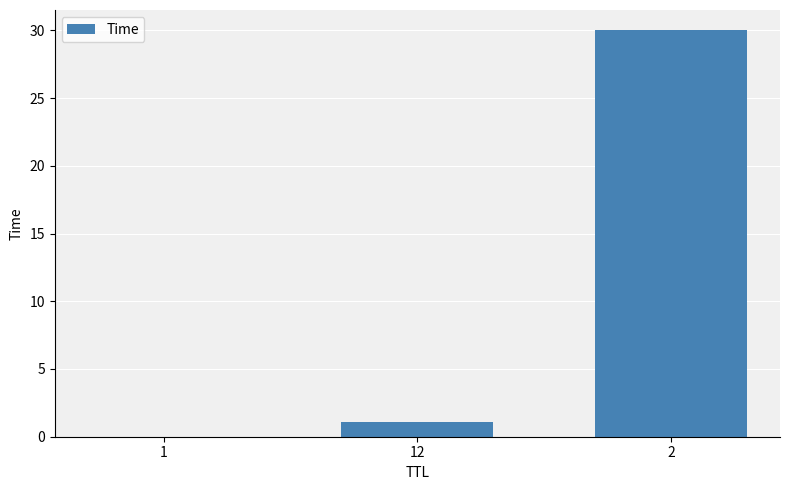

What is the greatest value displayed?

30.0